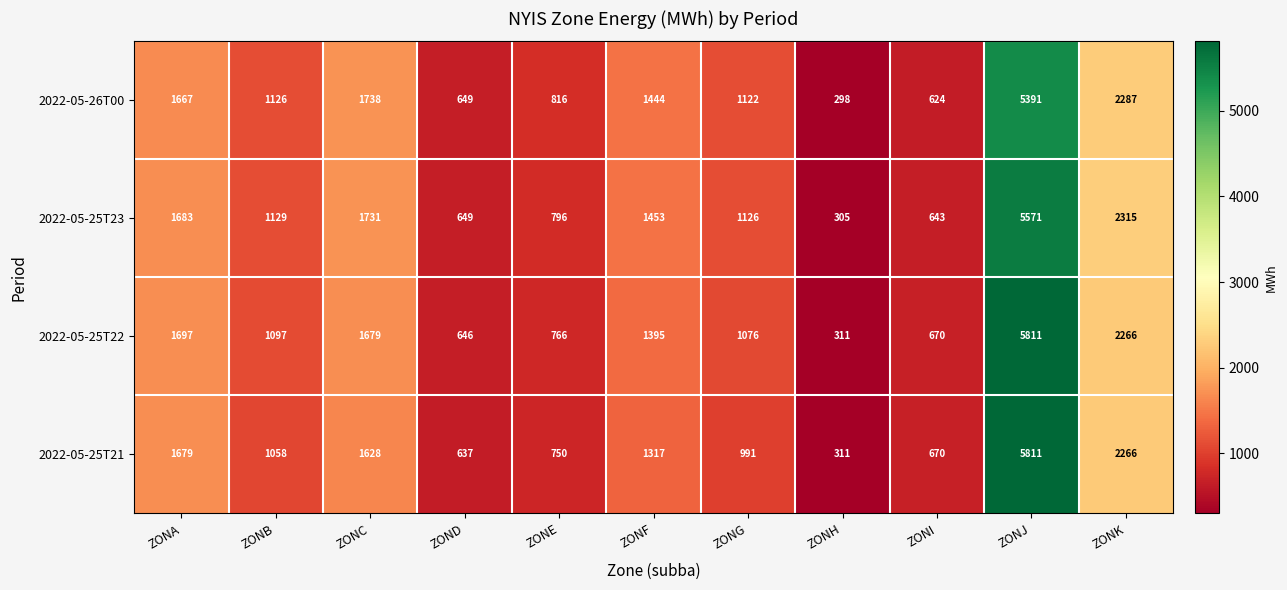

Count the number of categories in the chart.

11